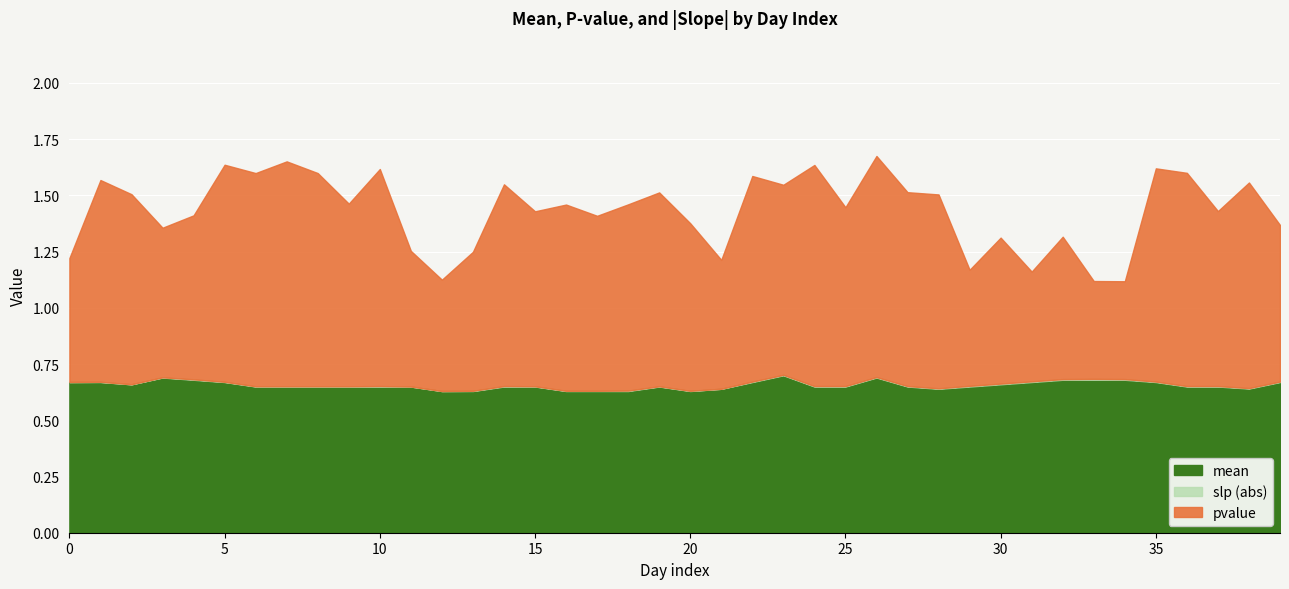

What is the sum of the mean values at 17 and 29?

1.3